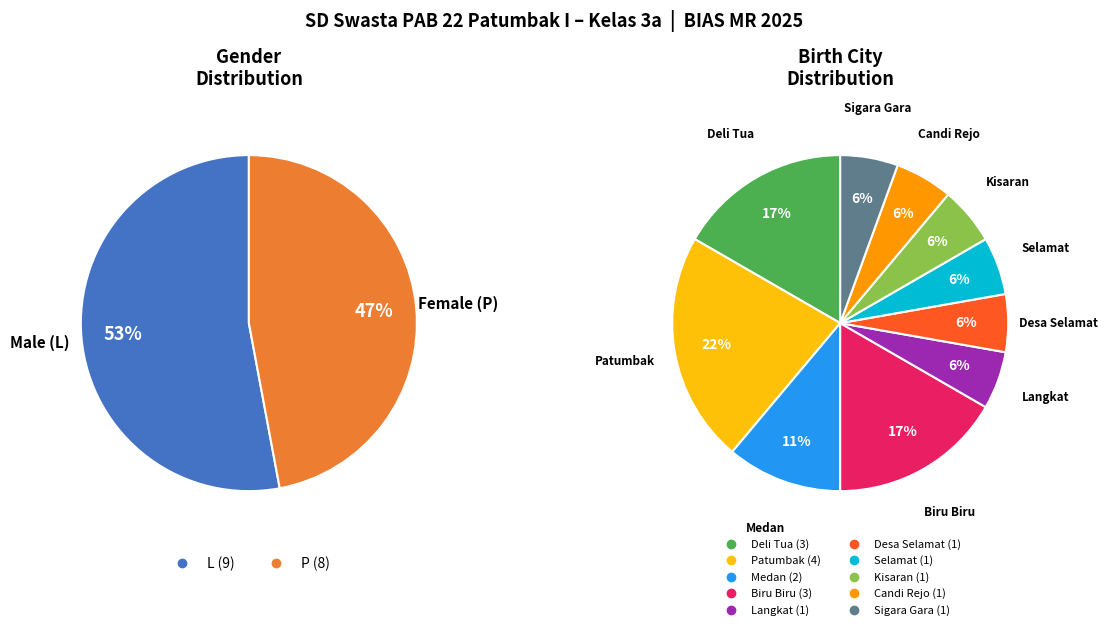

To the nearest percent, what is the difference between the L and P slice percentages?

6%